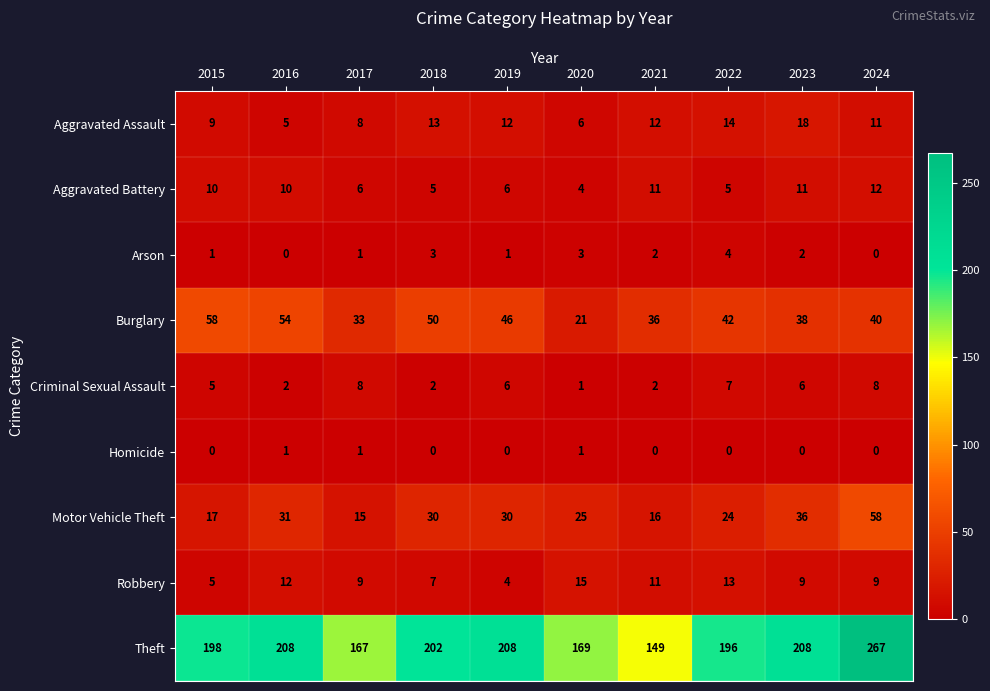

What value does the Criminal Sexual Assault series have at 2024?

8